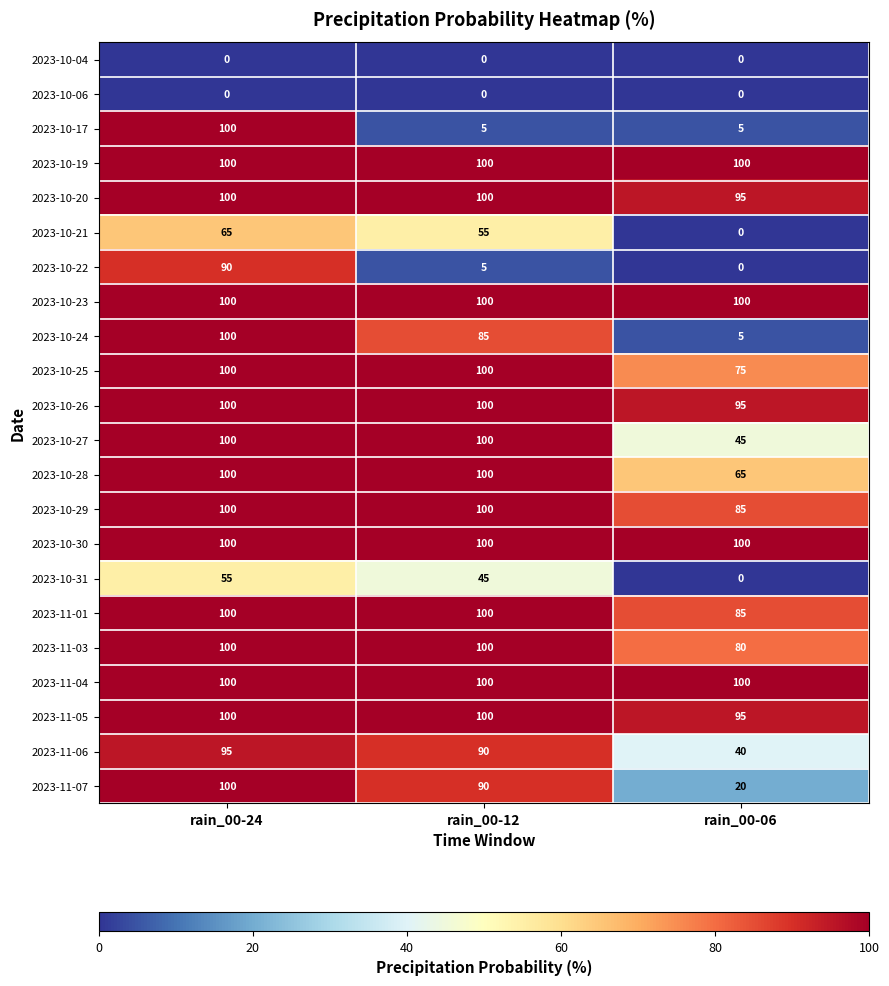

Count the 2023-11-03 values in the range 80 to 100.

3